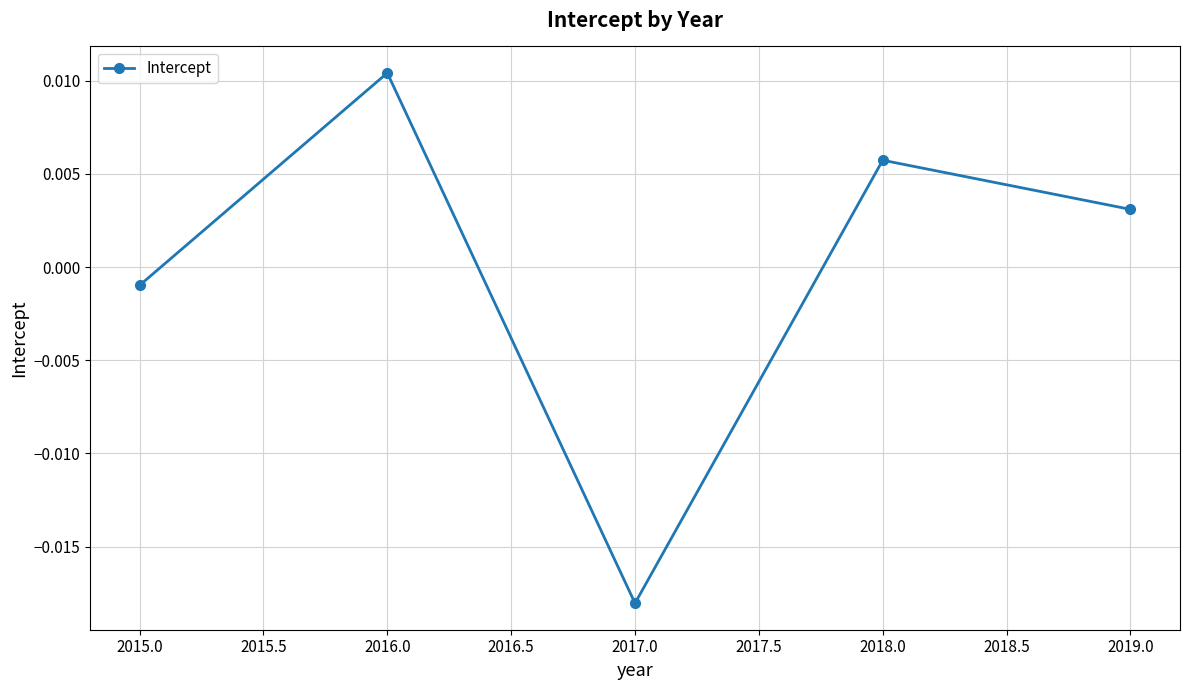

How many interior local valleys (lower than both neighbors) does the data have?

1